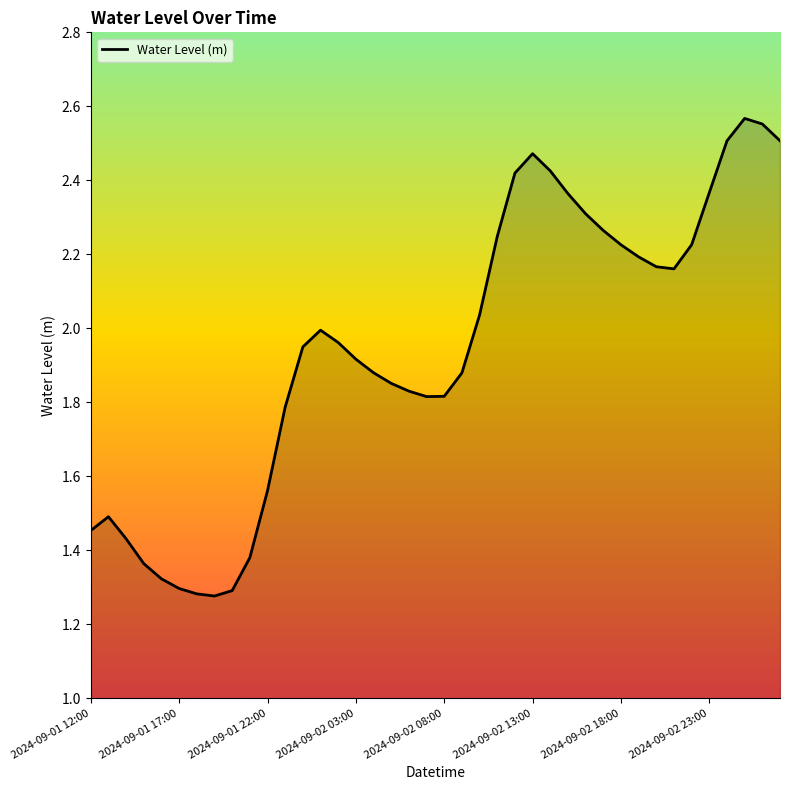

What is the maximum value shown in the chart?

2.6